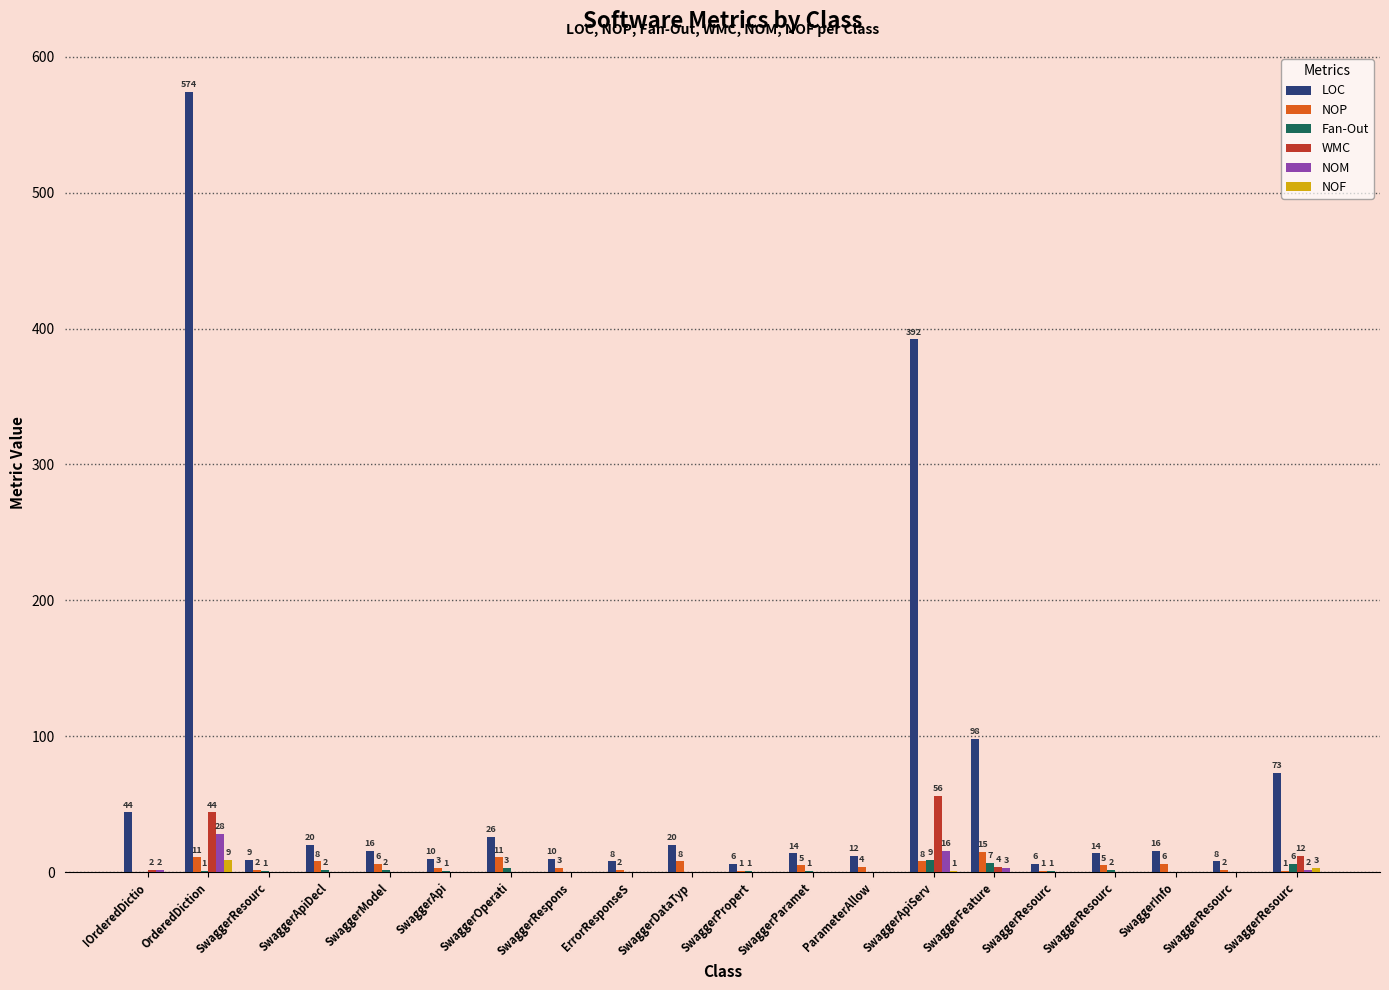

Is the value of LOC at SwaggerPropert greater than the value of Fan-Out at SwaggerDataTyp?

Yes